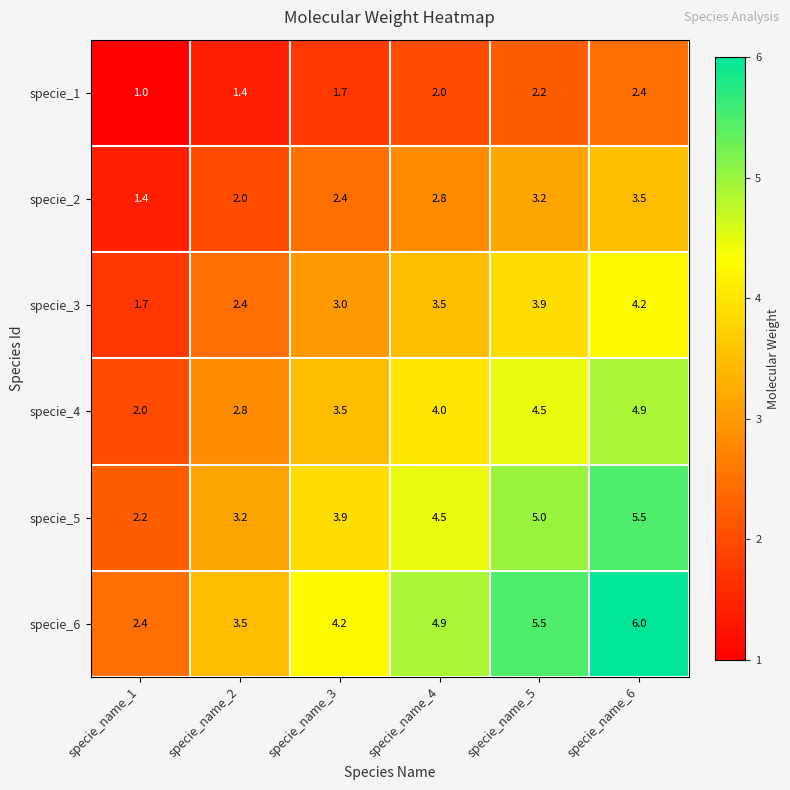

Rank the series by their maximum value, from lowest to highest.

specie_1, specie_2, specie_3, specie_4, specie_5, specie_6